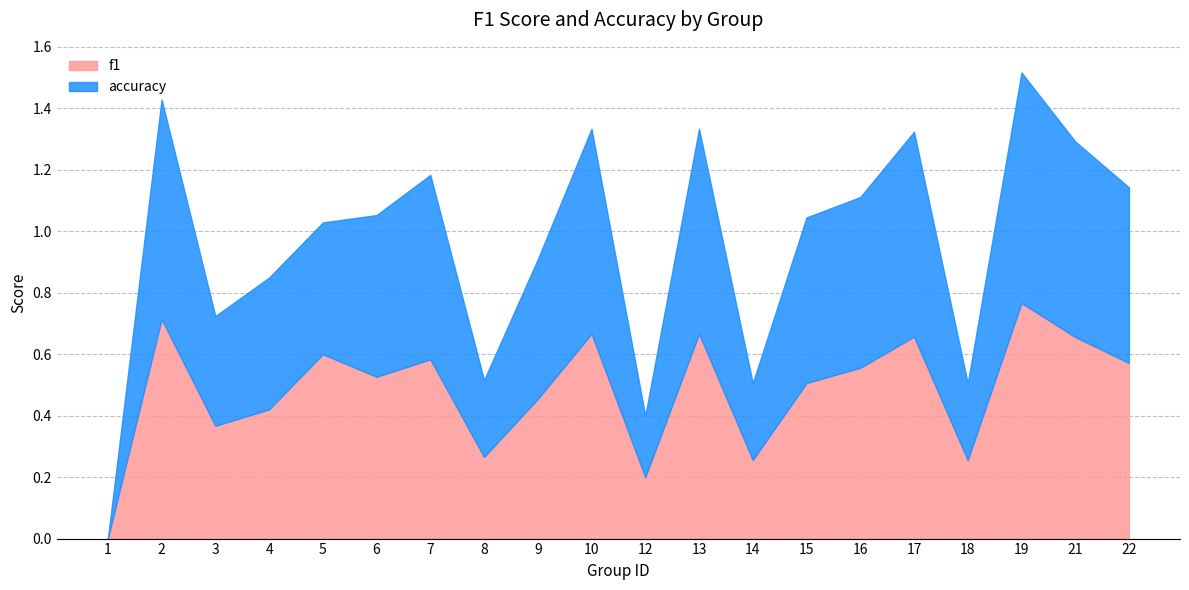

Does the chart have visible grid lines?

Yes